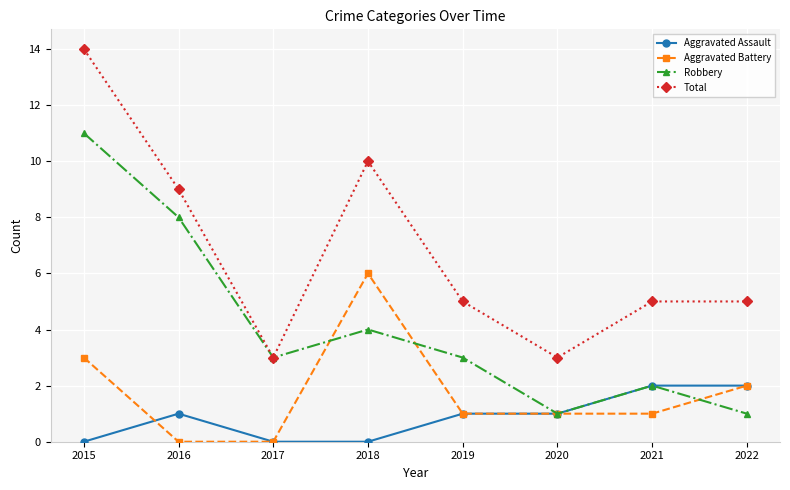

Reading right to left, list all the values displayed in this chart.

Aggravated Assault: 2022=2	2021=2	2020=1	2019=1	2018=0	2017=0	2016=1	2015=0
Aggravated Battery: 2022=2	2021=1	2020=1	2019=1	2018=6	2017=0	2016=0	2015=3
Robbery: 2022=1	2021=2	2020=1	2019=3	2018=4	2017=3	2016=8	2015=11
Total: 2022=5	2021=5	2020=3	2019=5	2018=10	2017=3	2016=9	2015=14